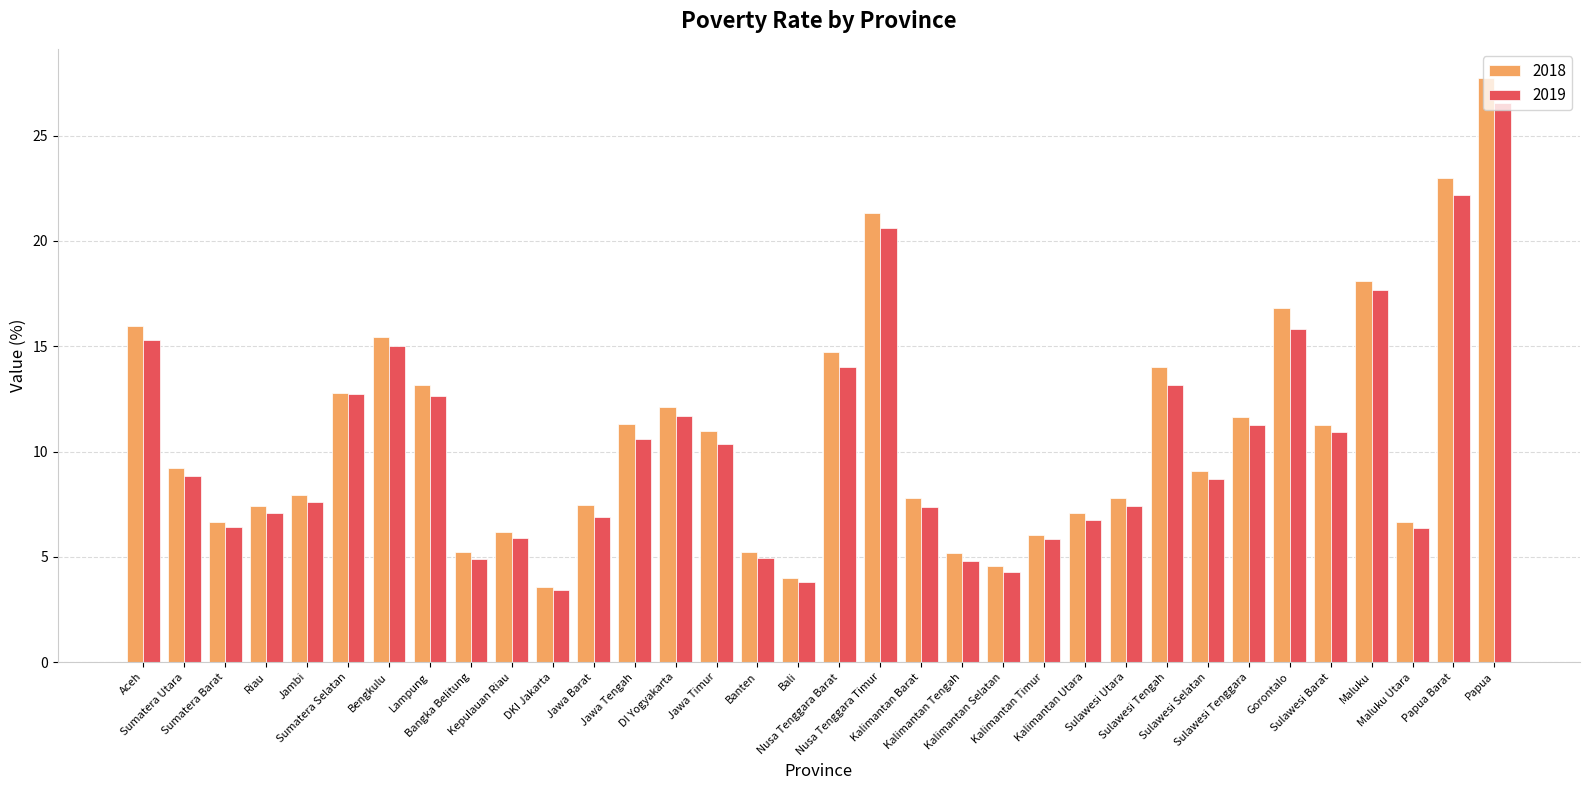

Which series has the largest range (max minus min)?

2018